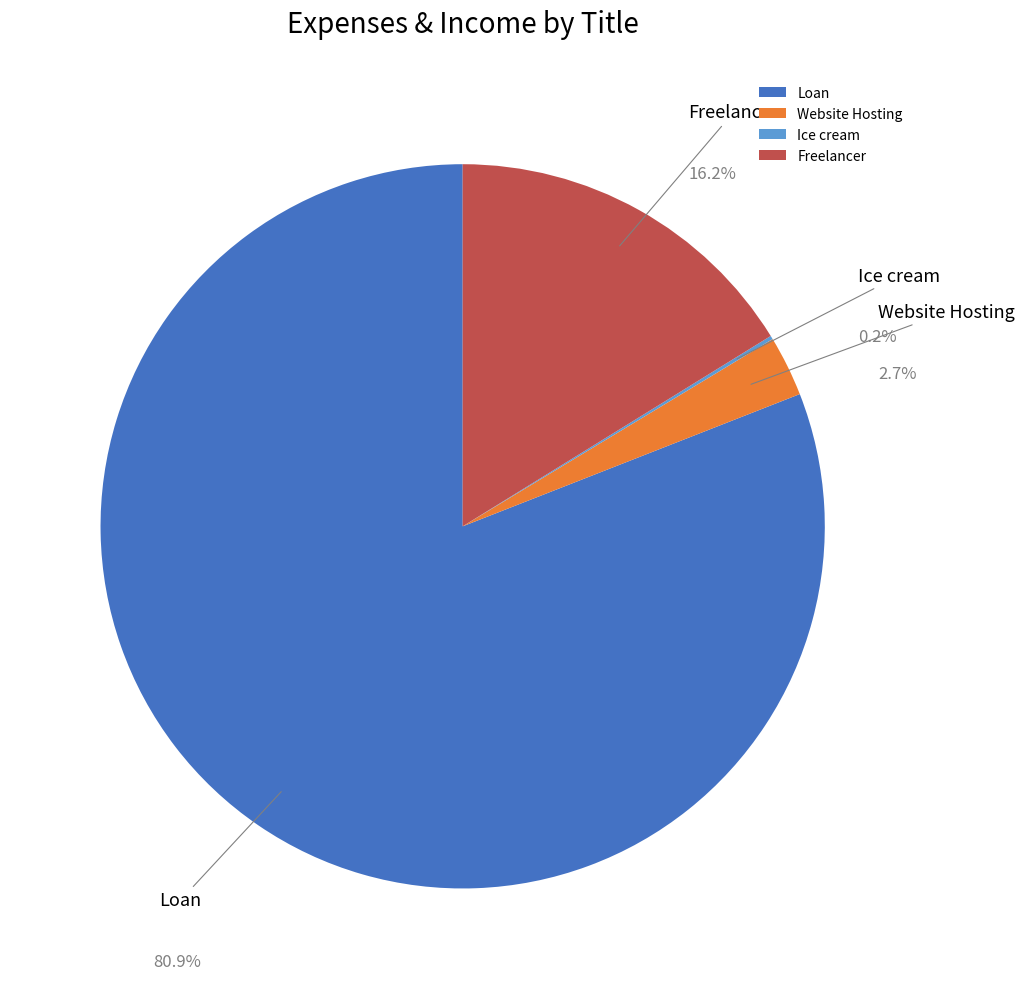

What is the largest slice in the pie chart?

Loan